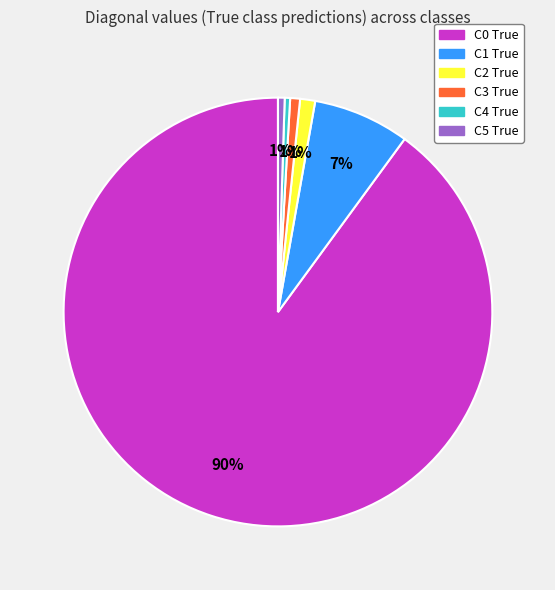

Which has a higher value, C4 True or C2 True?

C2 True